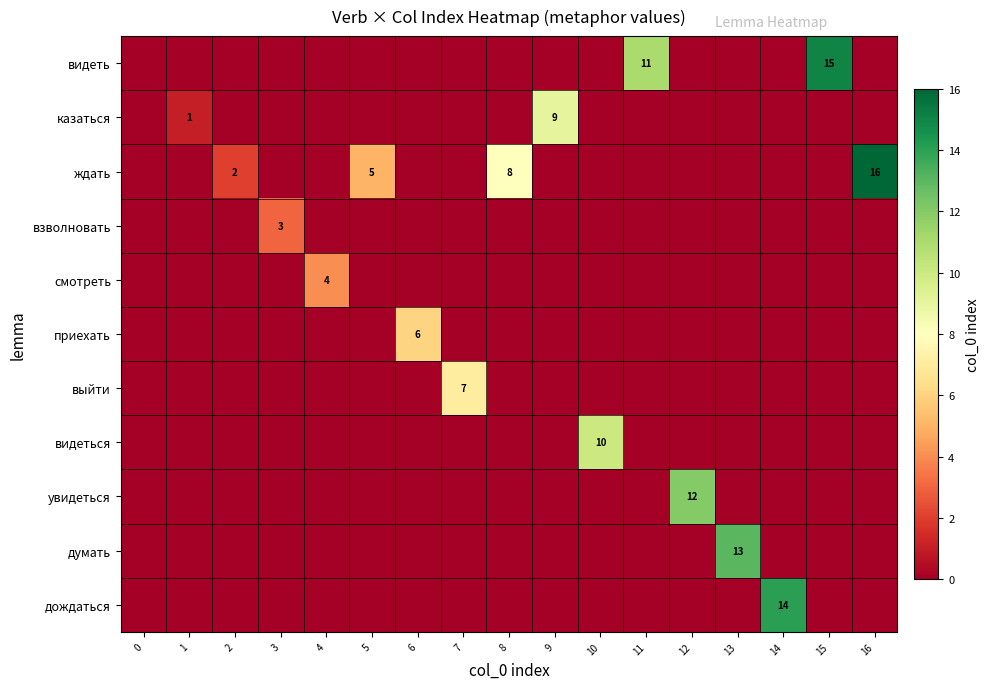

True or false: выйти has a value of 0 at 10.

True